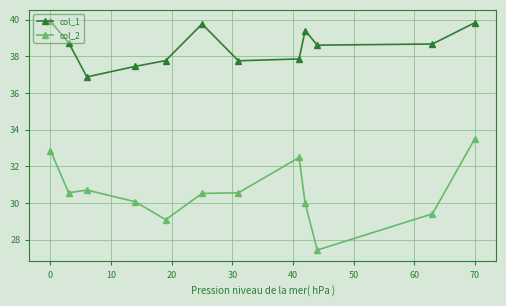

True or false: col_2 has more than 0 points higher than both neighbors.

True